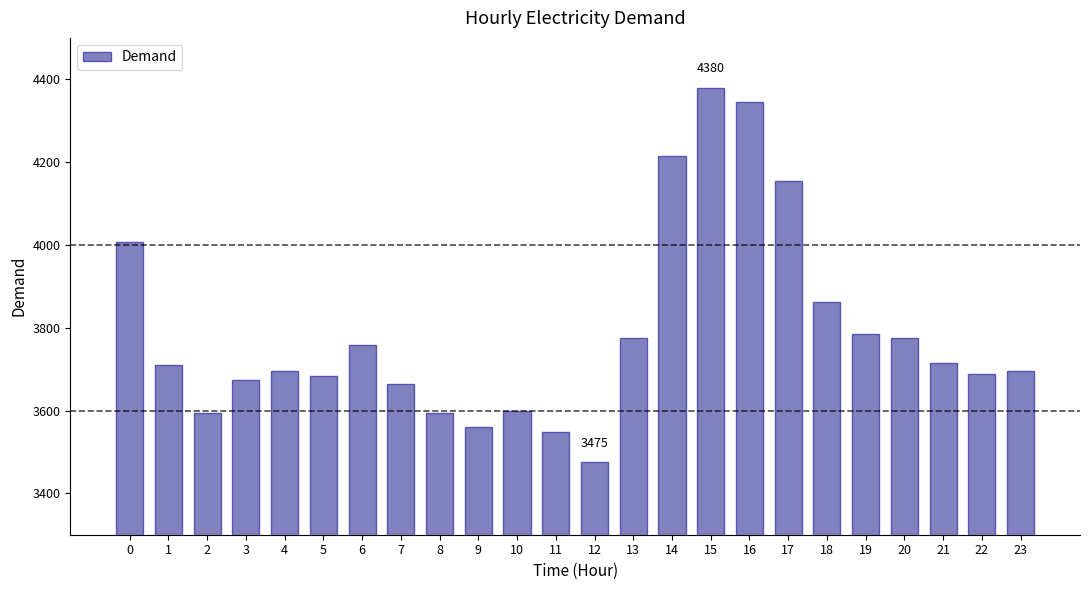

How many values are below 3711?

12